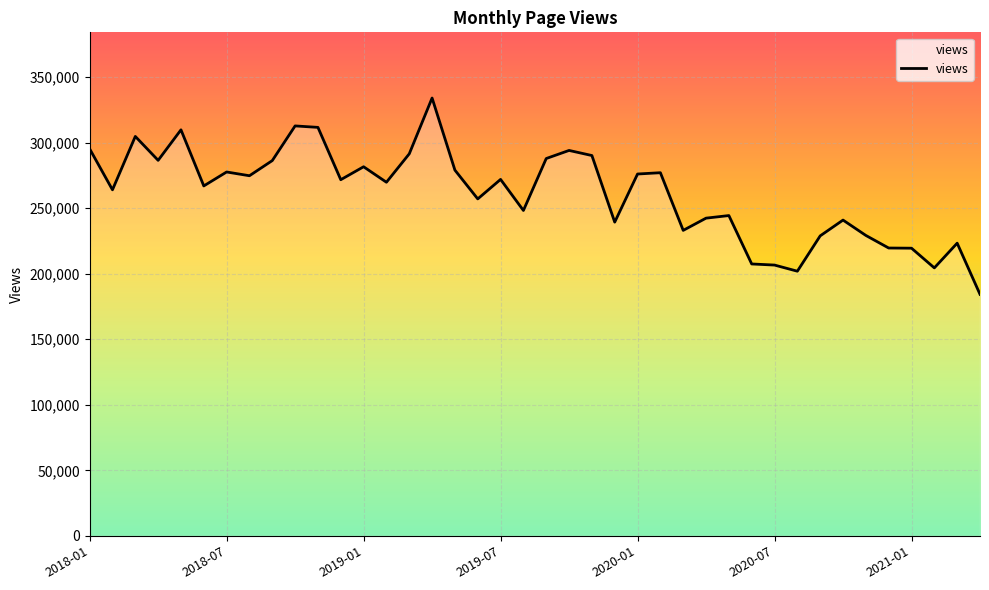

What is the difference between the maximum and minimum values?

149825